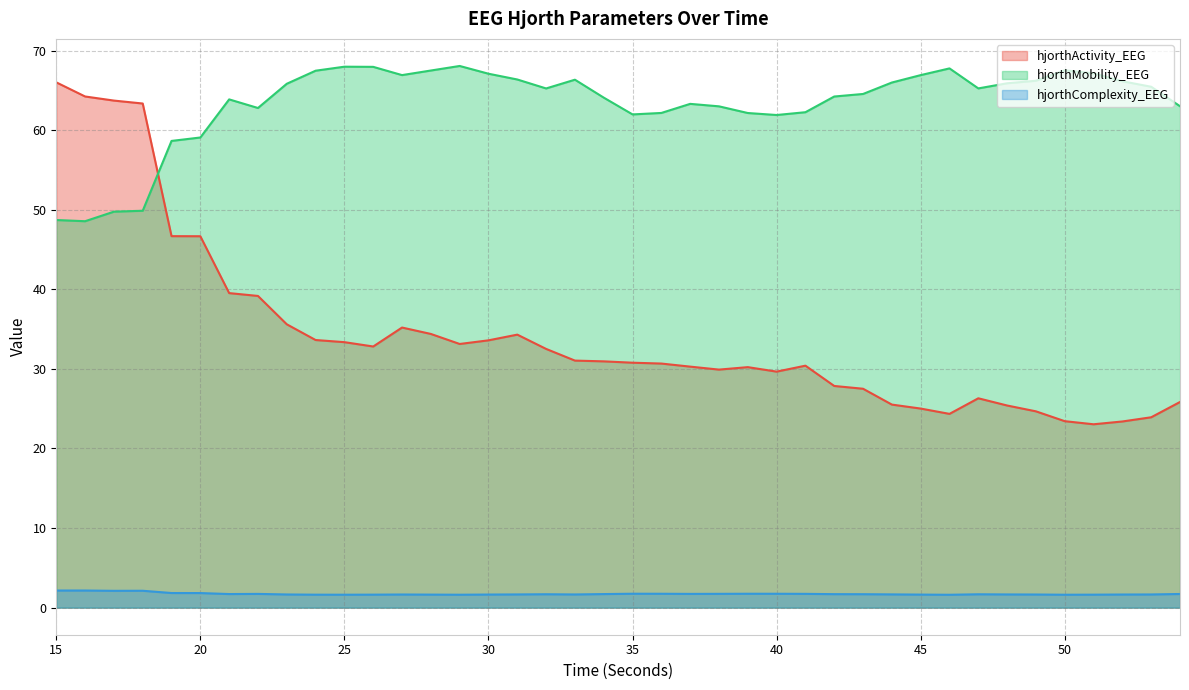

Rank the categories by hjorthActivity_EEG value from highest to lowest.

15, 16, 17, 18, 19, 20, 21, 22, 23, 27, 28, 31, 24, 30, 25, 29, 26, 32, 33, 34, 35, 36, 41, 37, 39, 38, 40, 42, 43, 47, 54, 44, 48, 45, 49, 46, 53, 50, 52, 51